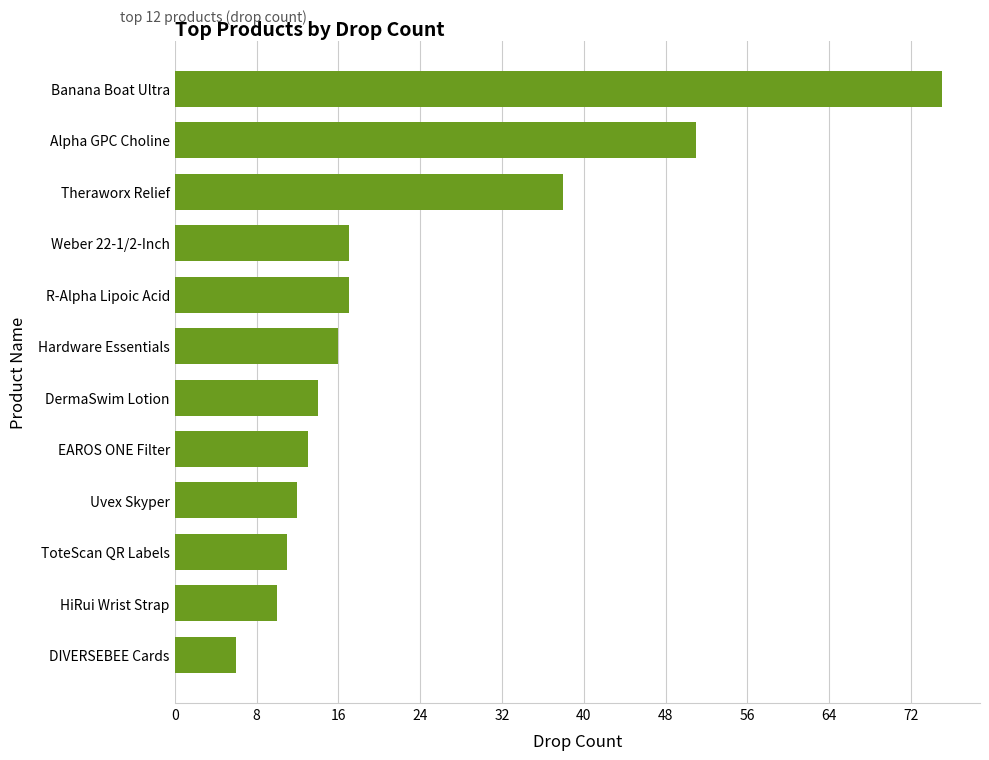

What is the approximate value at Theraworx Relief?

38